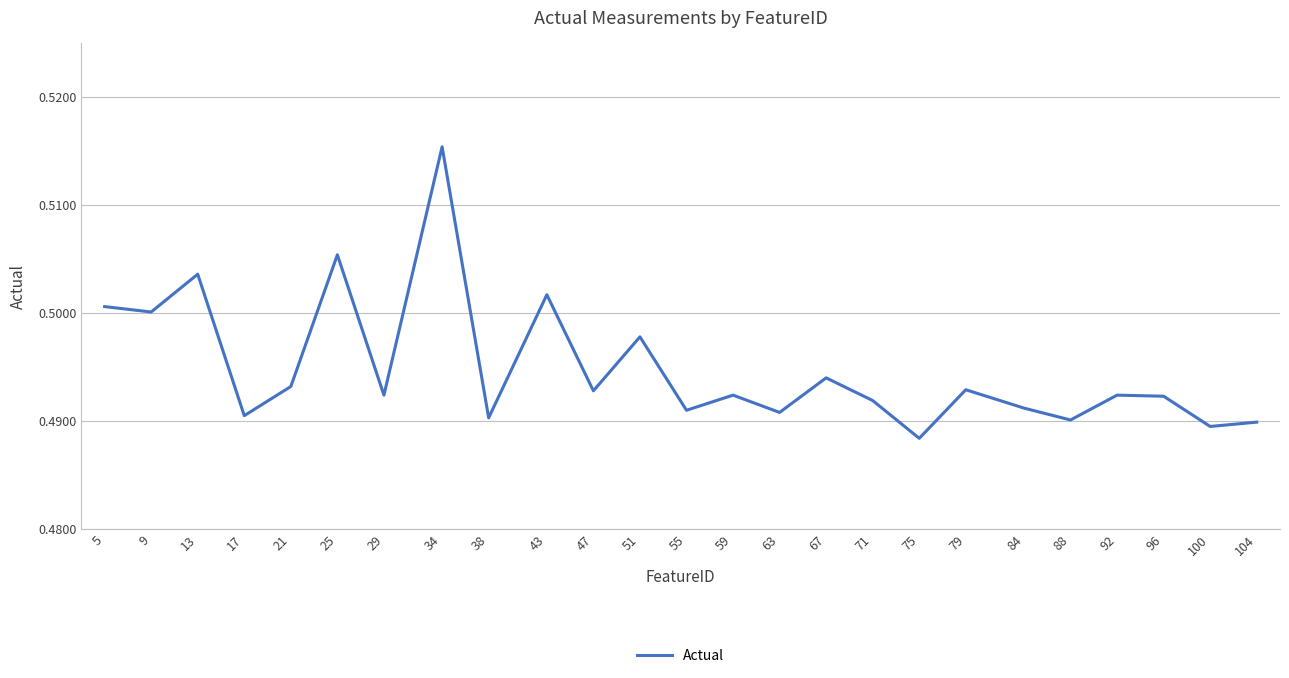

Does the chart display data point markers on the line(s)?

No